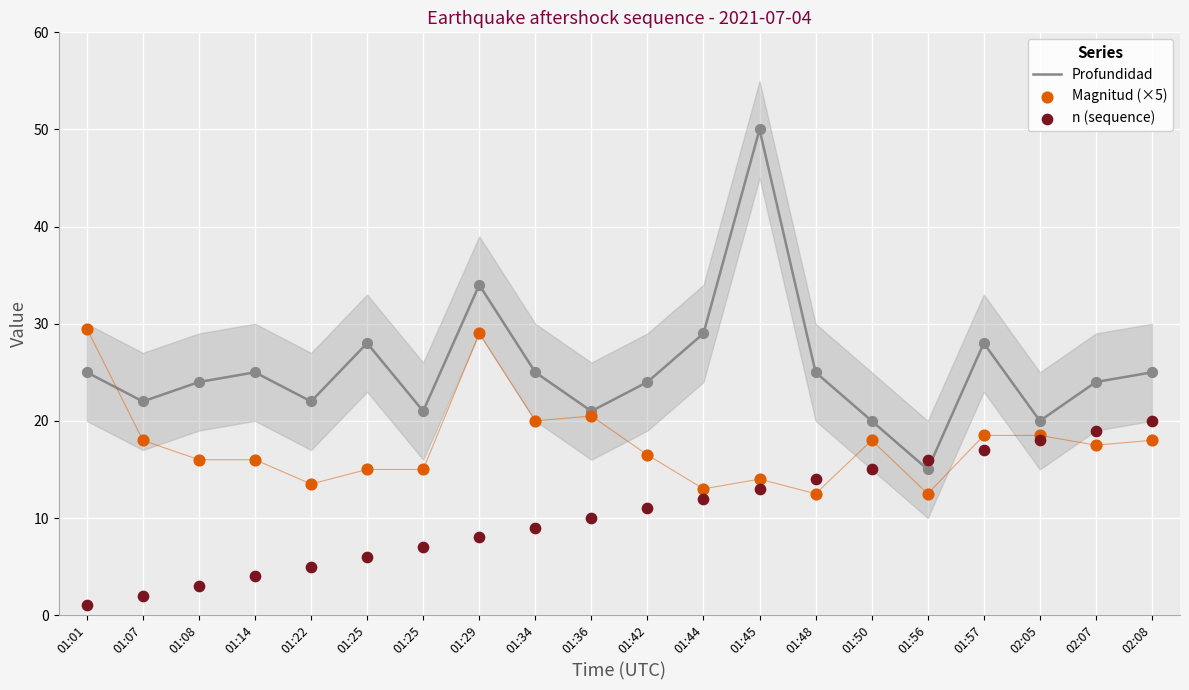

Is the value of Profundidad at 02:07 greater than the value of Magnitud (×5) at 01:56?

Yes